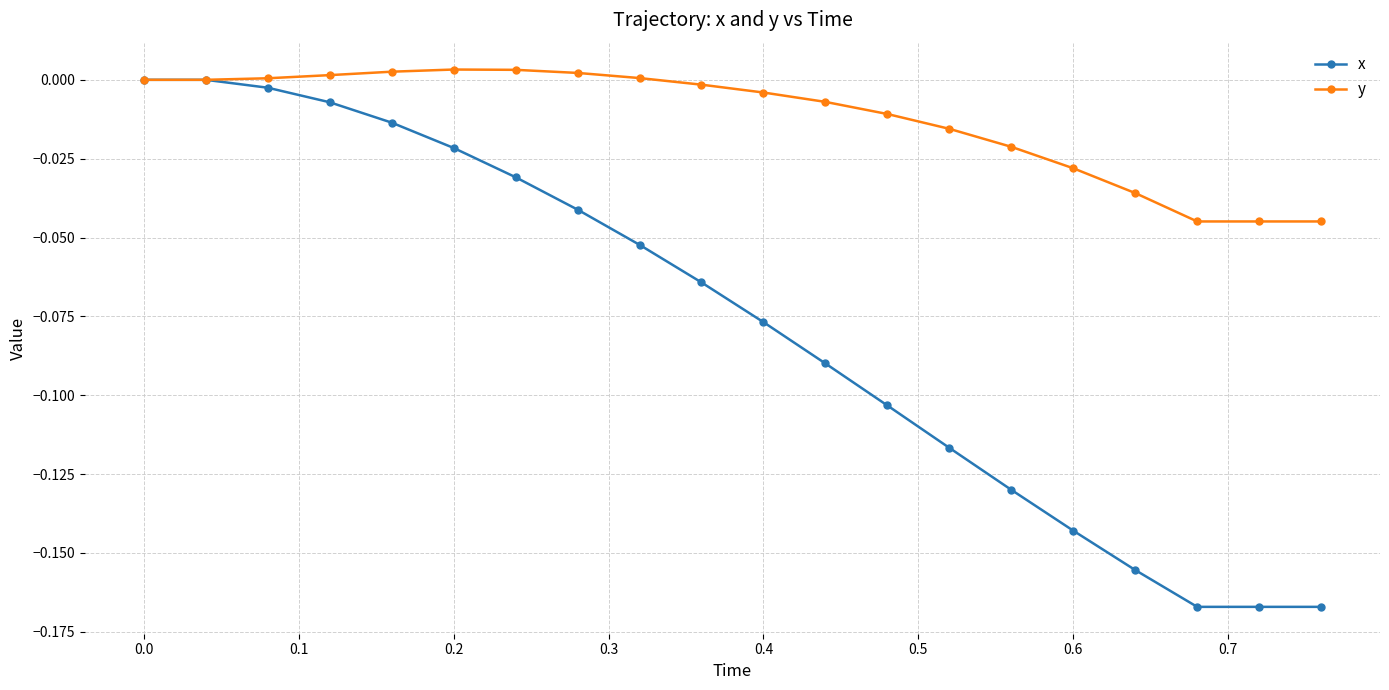

What are all the series names shown in the legend?

x, y